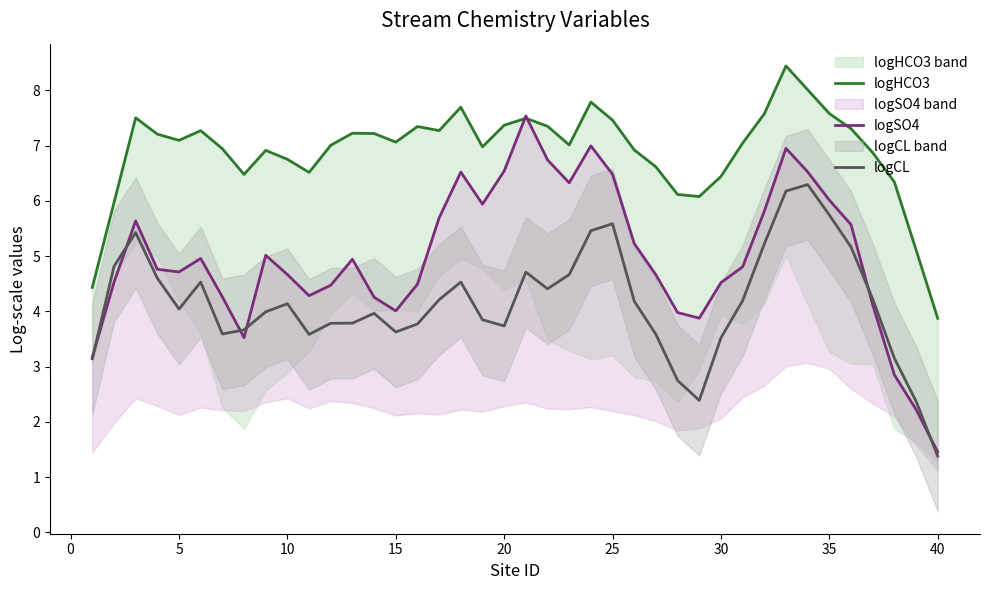

True or false: logHCO3 has more than 2 interior local peaks.

True